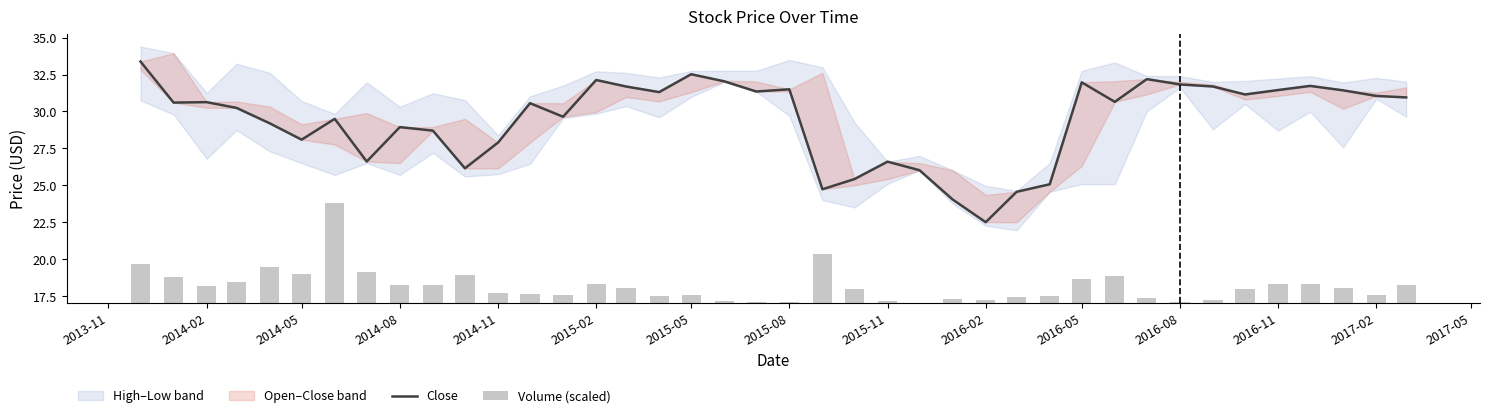

What is the value of the Close bar at the 28th from the left?

24.6